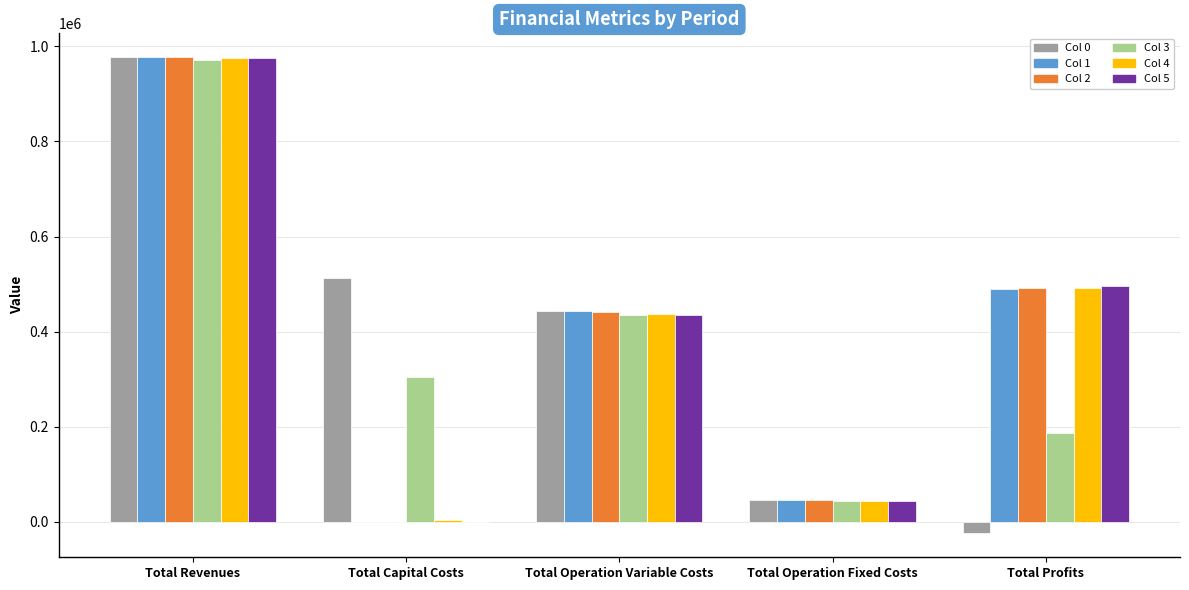

How many categories are shown in the chart?

5